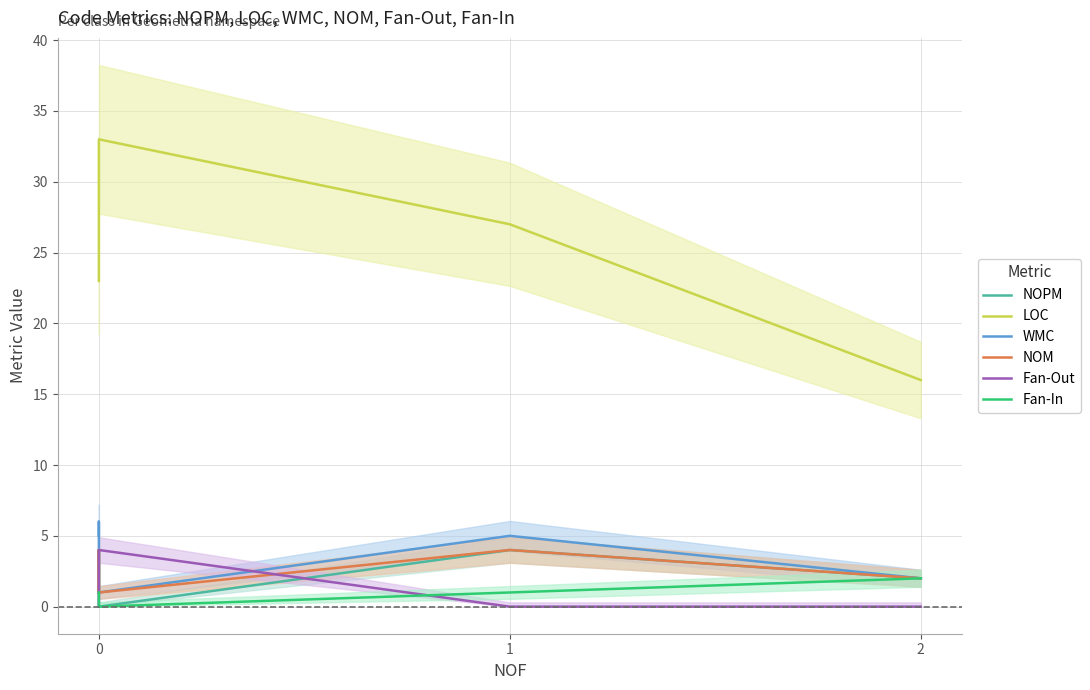

How many lines are shown in the chart?

6